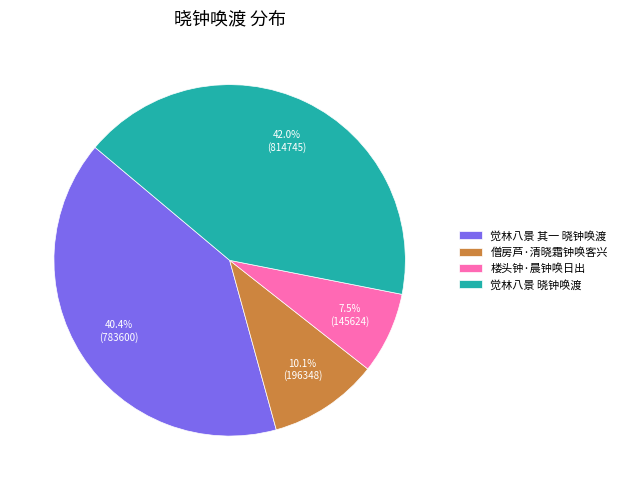

Is there a majority slice in this chart?

No